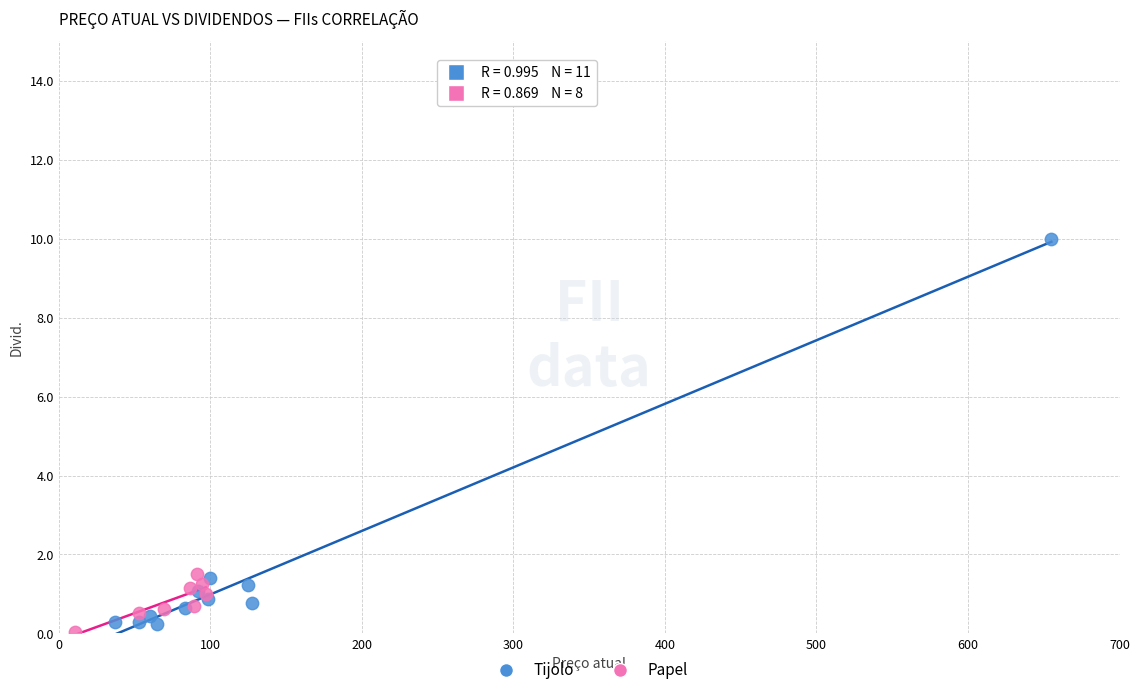

Which series contains the highest Y value?

Tijolo